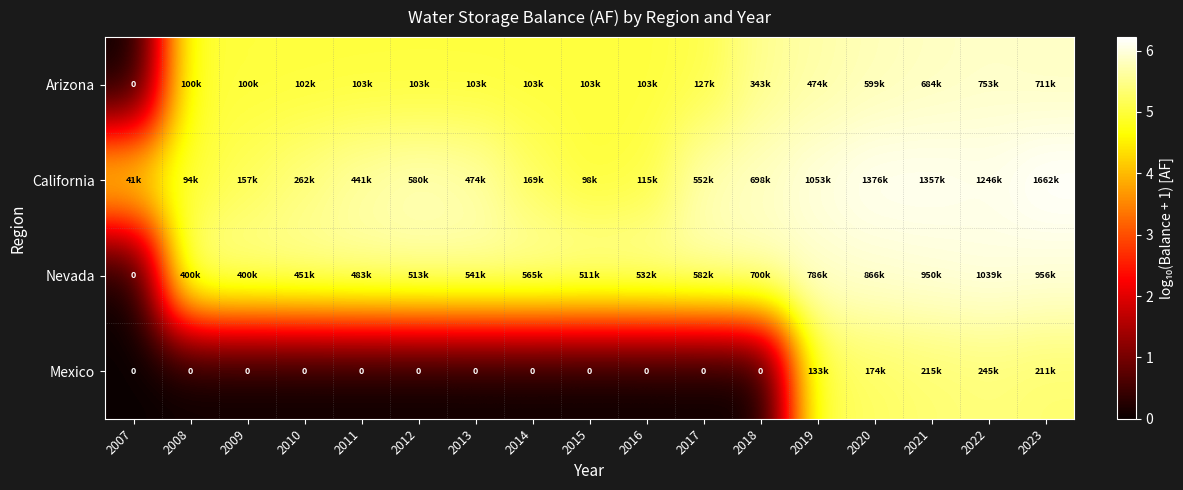

What is the sum of the California values at 2018 and 2008?

10.8